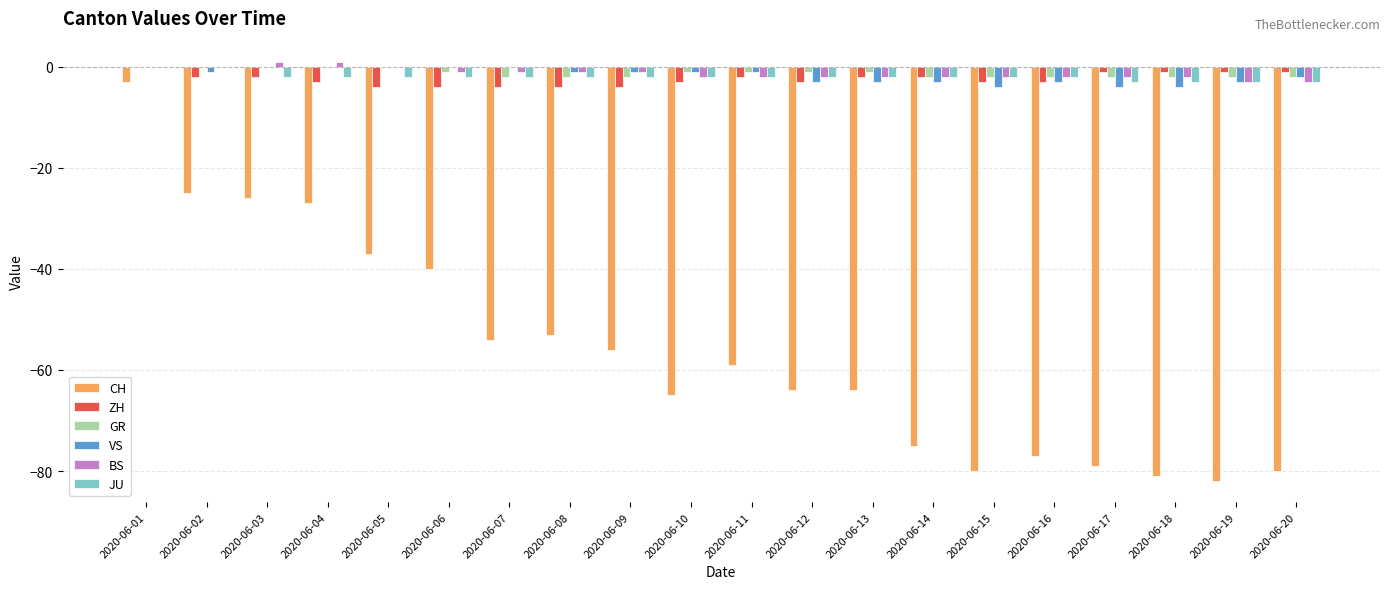

At which label does VS first exceed -1?

2020-06-01